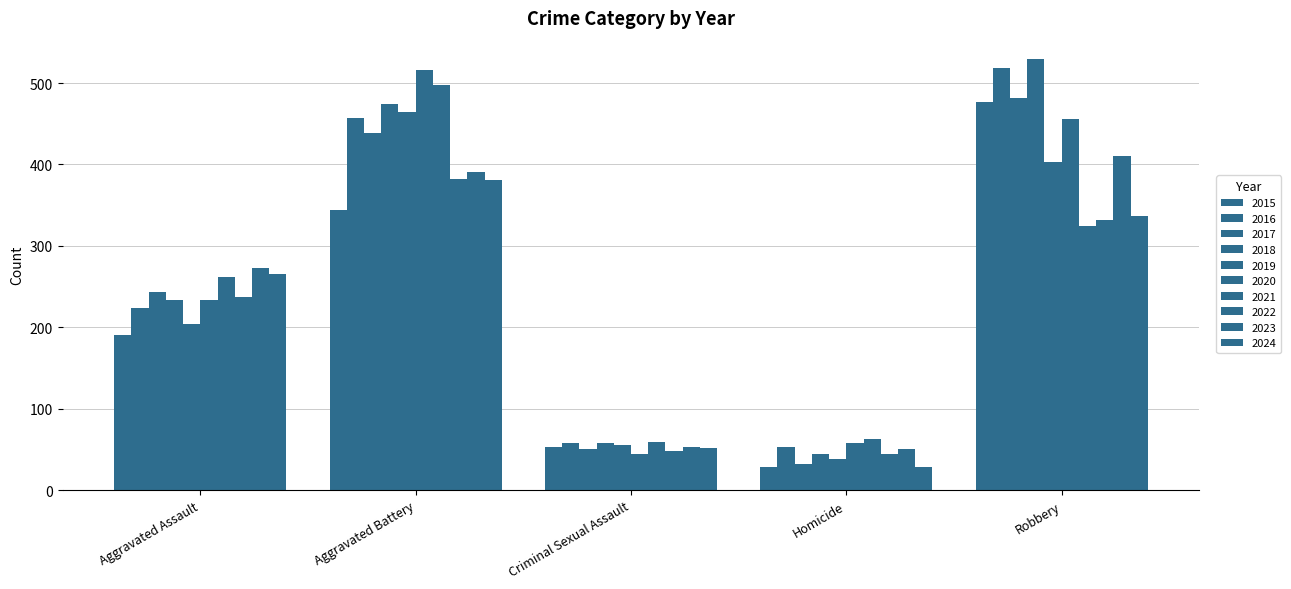

How many bars are there in each group?

10